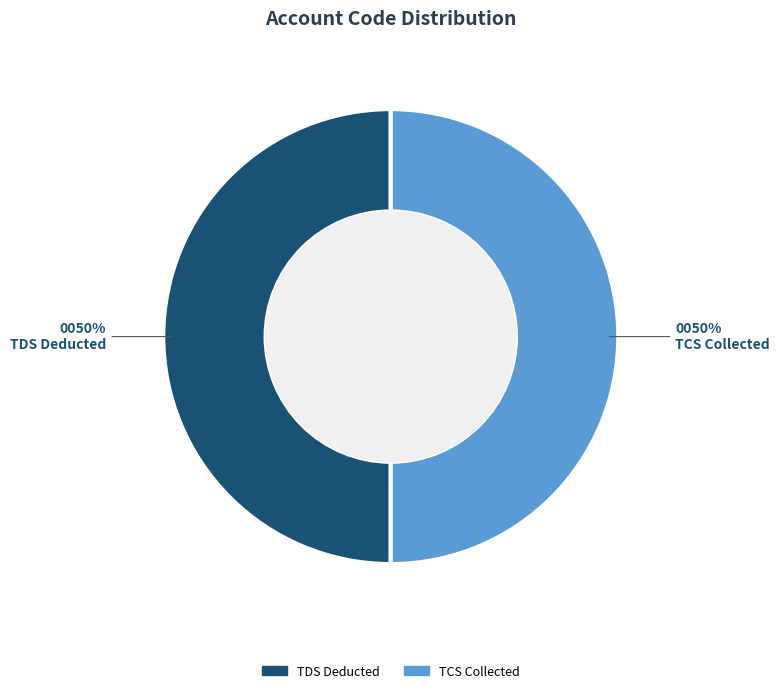

True or false: TCS Collected accounts for 35% of the total.

False